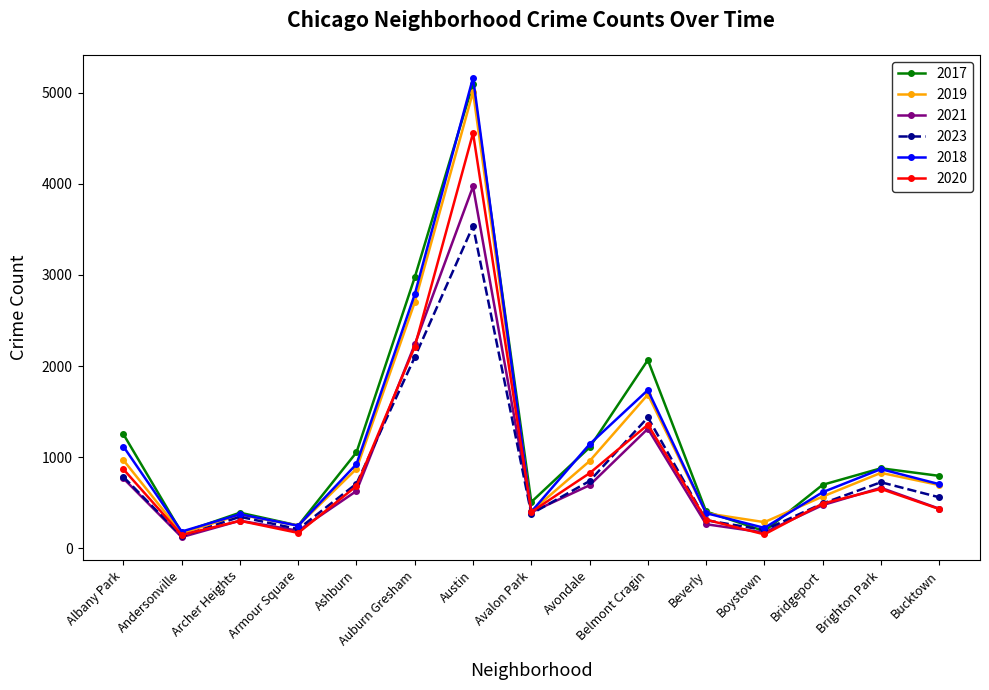

Which label corresponds to the largest value in the chart?

Austin